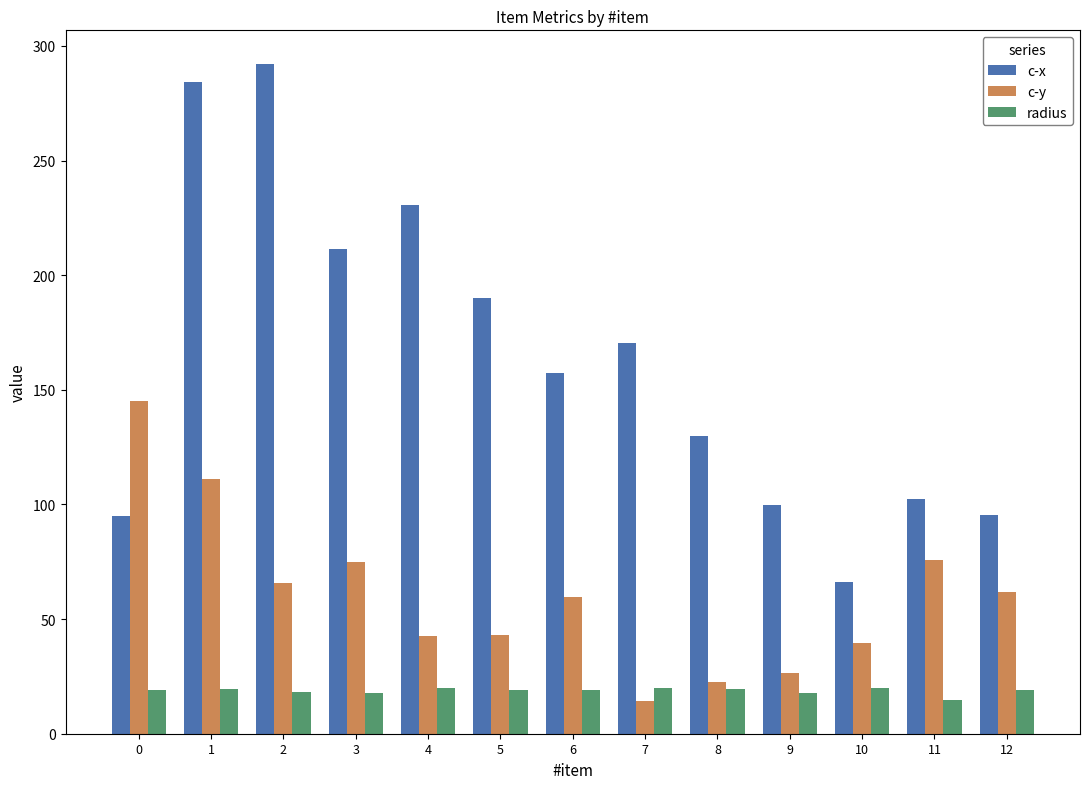

What is the difference between the maximum and minimum values in the c-x series?

225.8